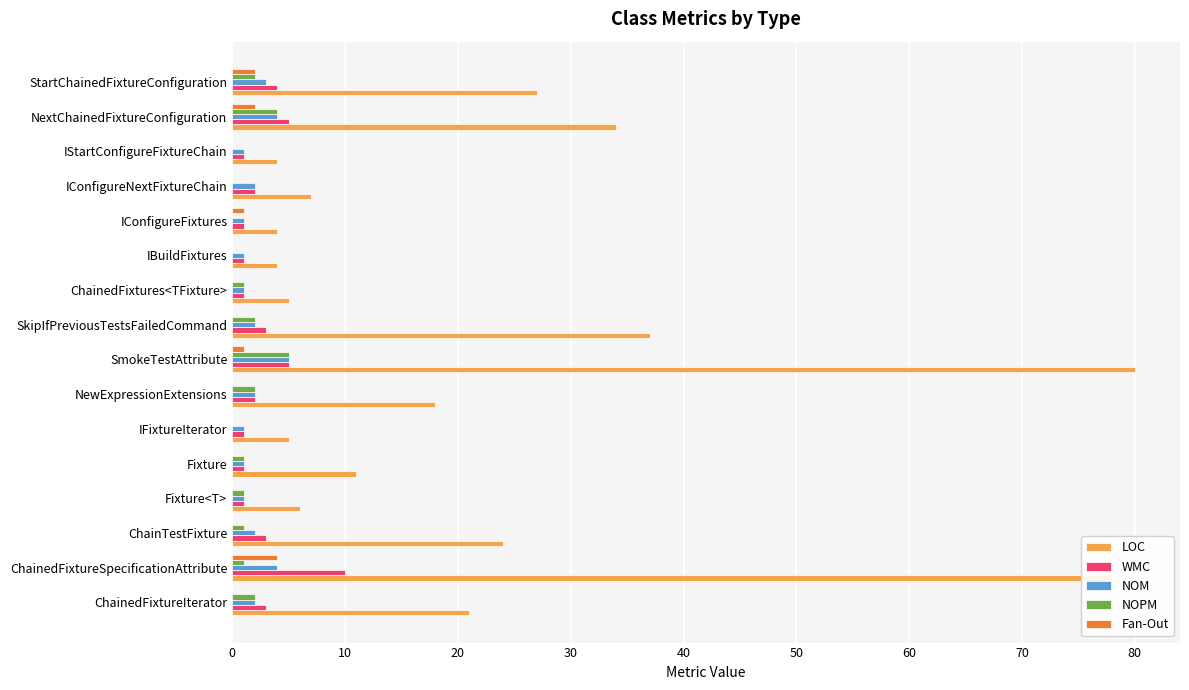

What is the sum of all WMC values?

44